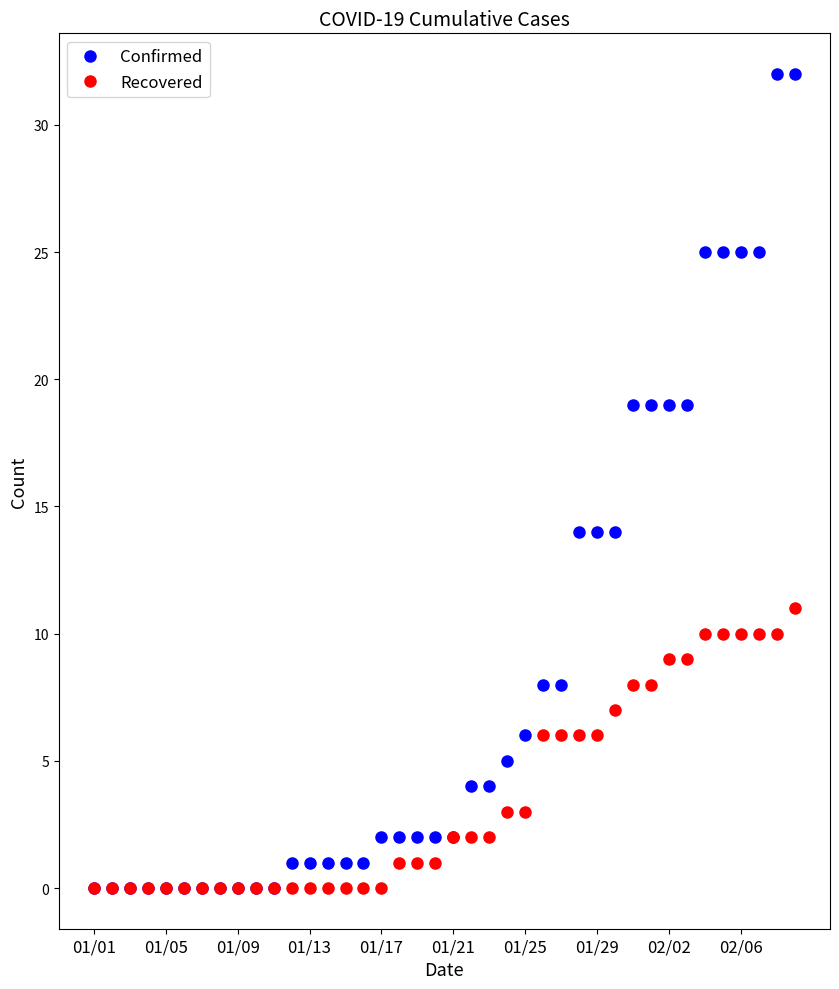

What is the greatest value displayed?

32